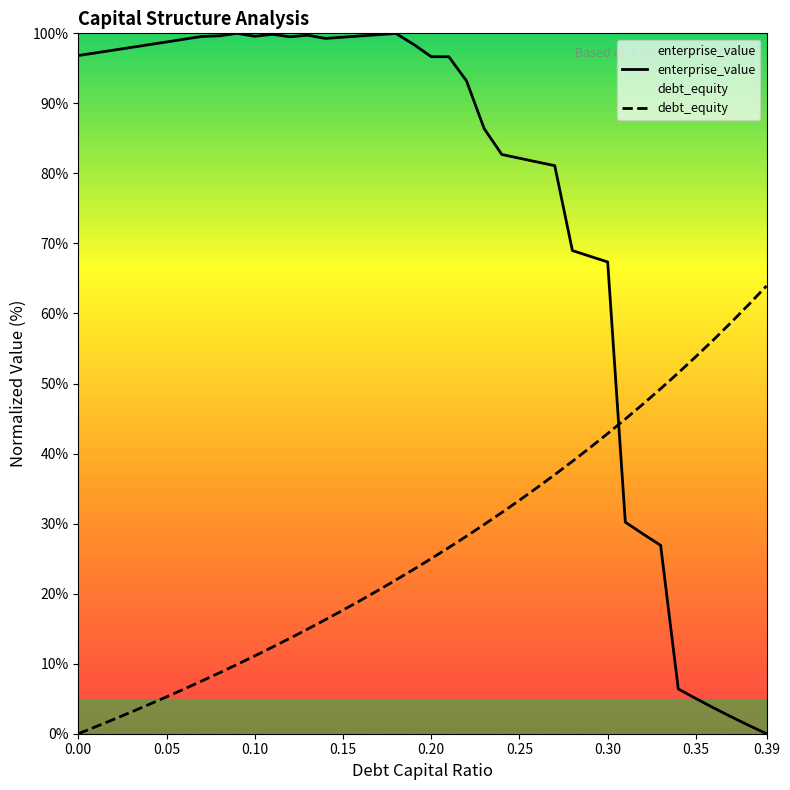

Which category has the highest value across all series?

0.09